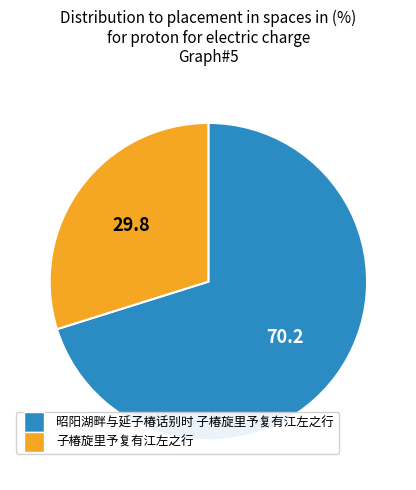

The 子椿旋里予复有江左之行 slice represents 18% of the pie. True or false?

False